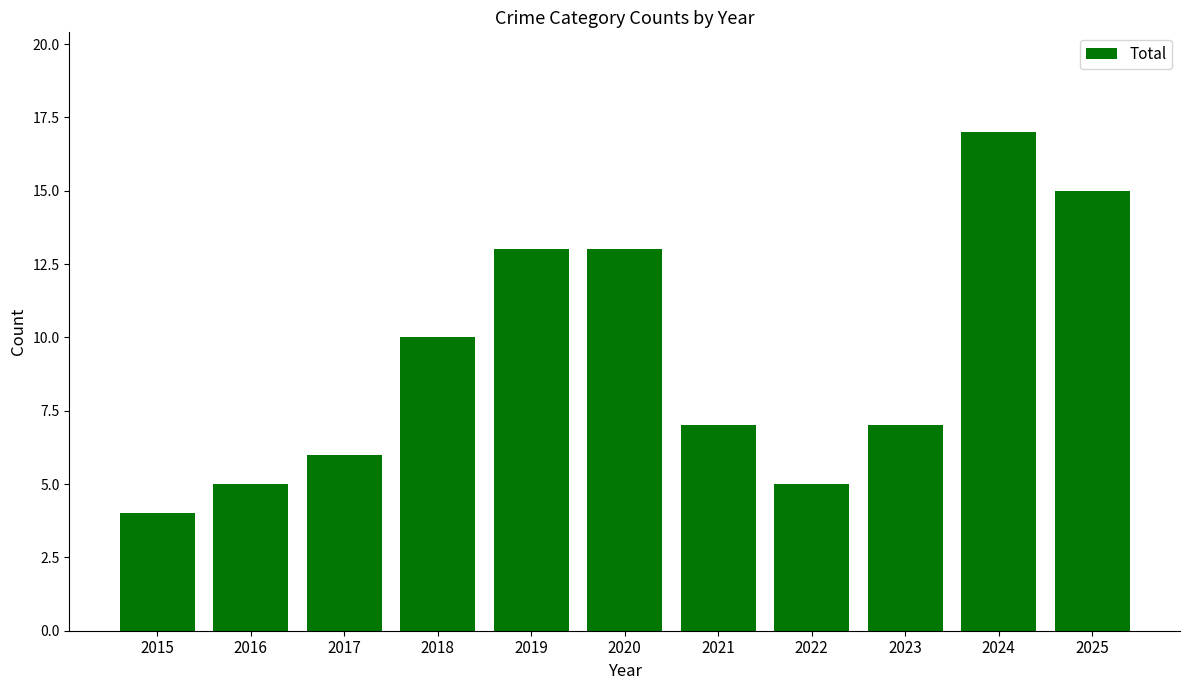

Between 2015 and 2023, which is larger?

2023